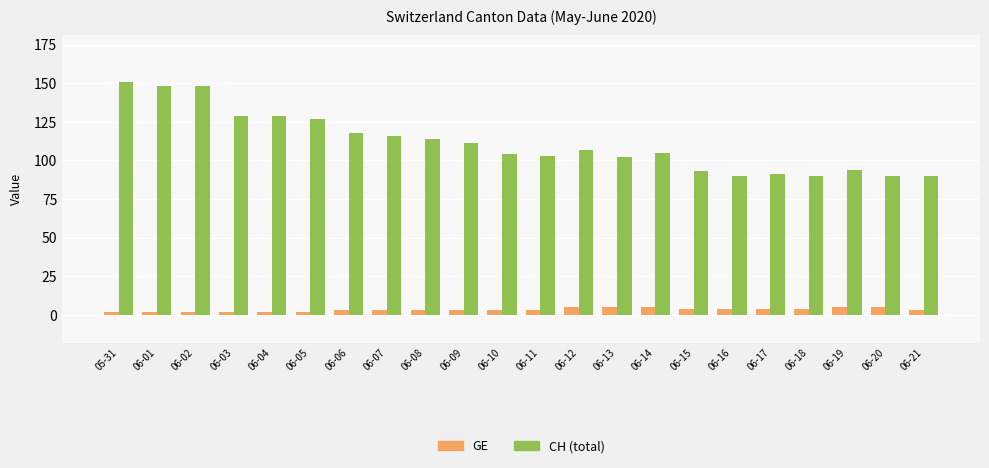

What is the difference between the second highest and minimum values in the CH (total) series?

58